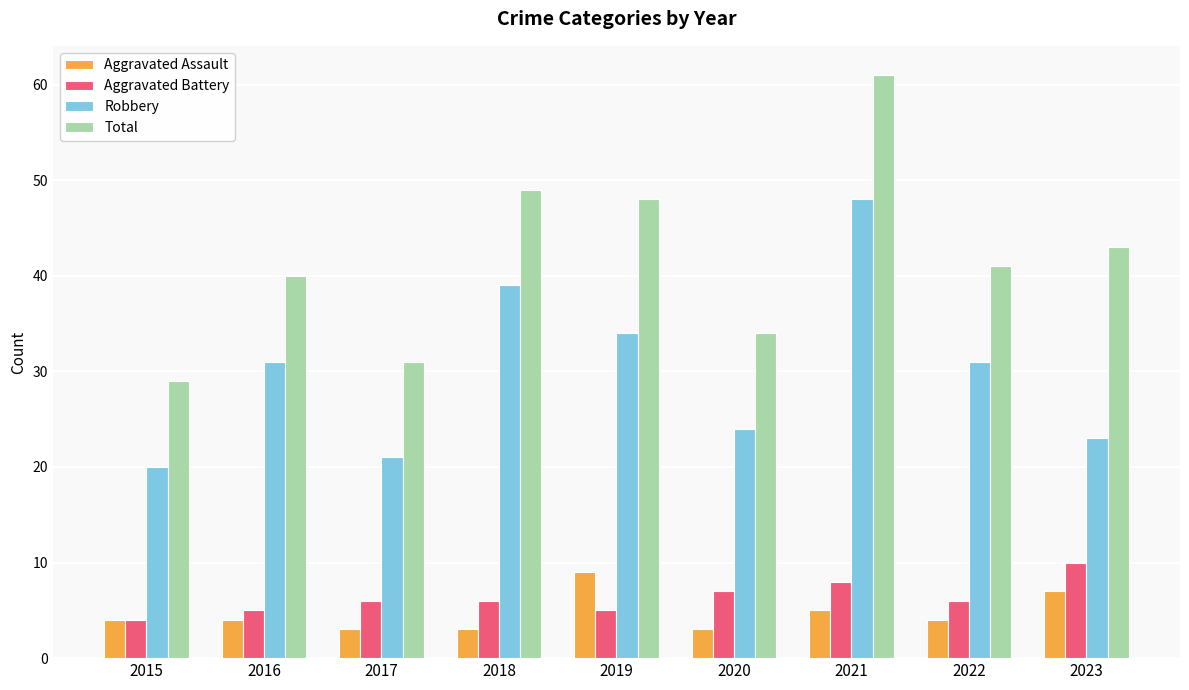

Reading right to left, transcribe all the data shown in this chart.

Aggravated Assault: 7	4	5	3	9	3	3	4	4
Aggravated Battery: 10	6	8	7	5	6	6	5	4
Robbery: 23	31	48	24	34	39	21	31	20
Total: 43	41	61	34	48	49	31	40	29